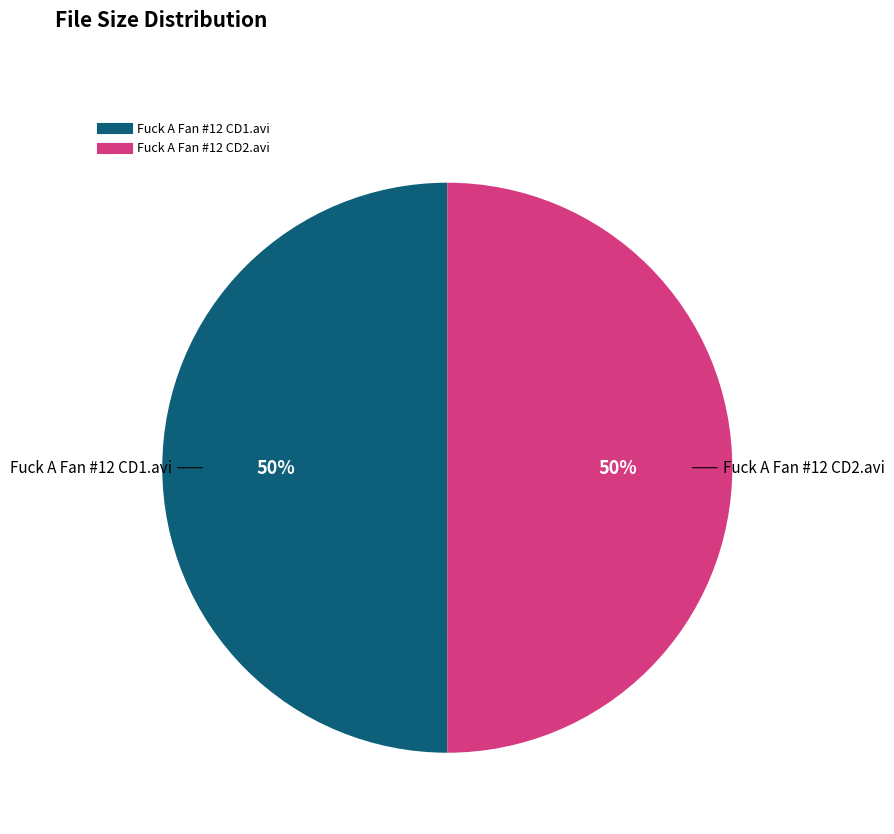

Approximately how many times larger is the value at Fuck A Fan #12 CD2.avi compared to Fuck A Fan #12 CD1.avi?

1.0